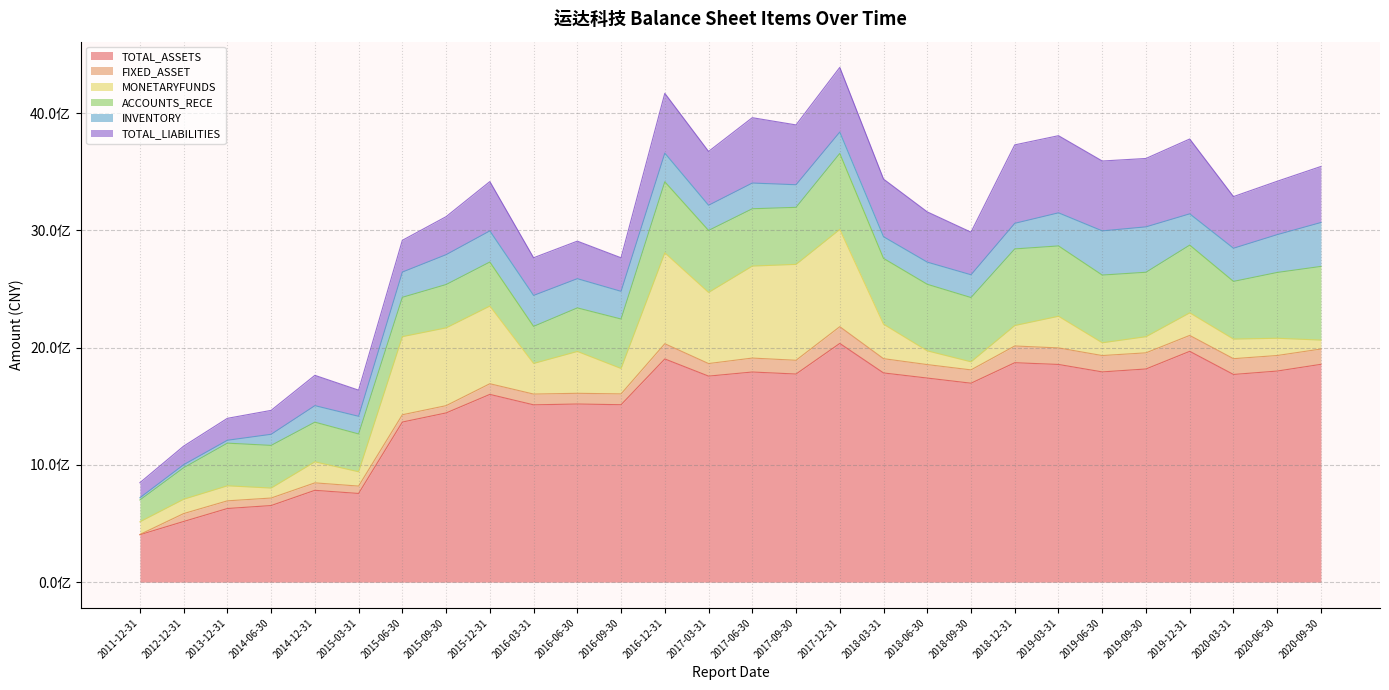

The value of ACCOUNTS_RECE at 2017-12-31 is 648004422.5. True or false?

True